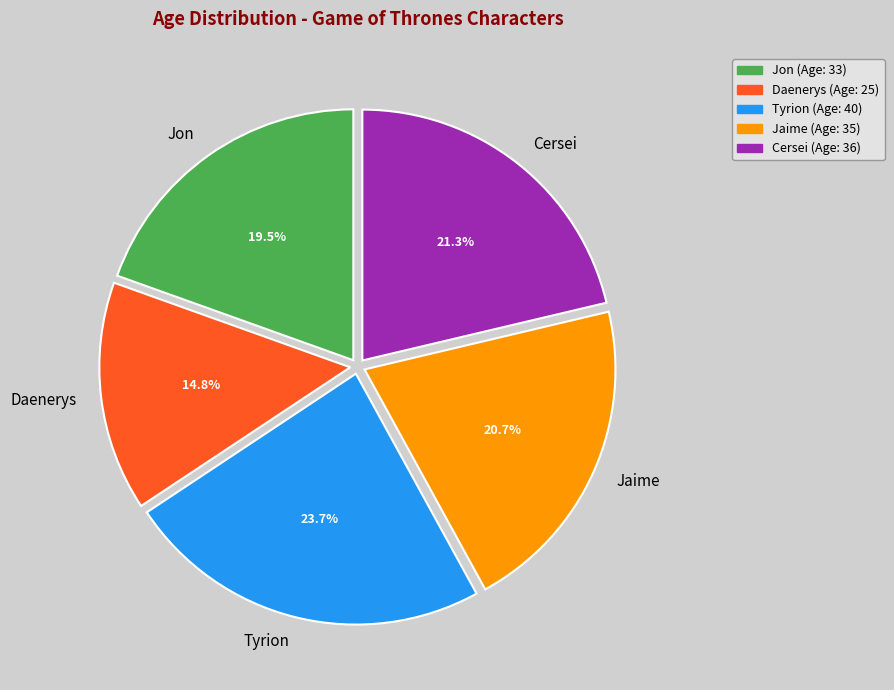

Is there any slice that represents more than half of the pie?

No